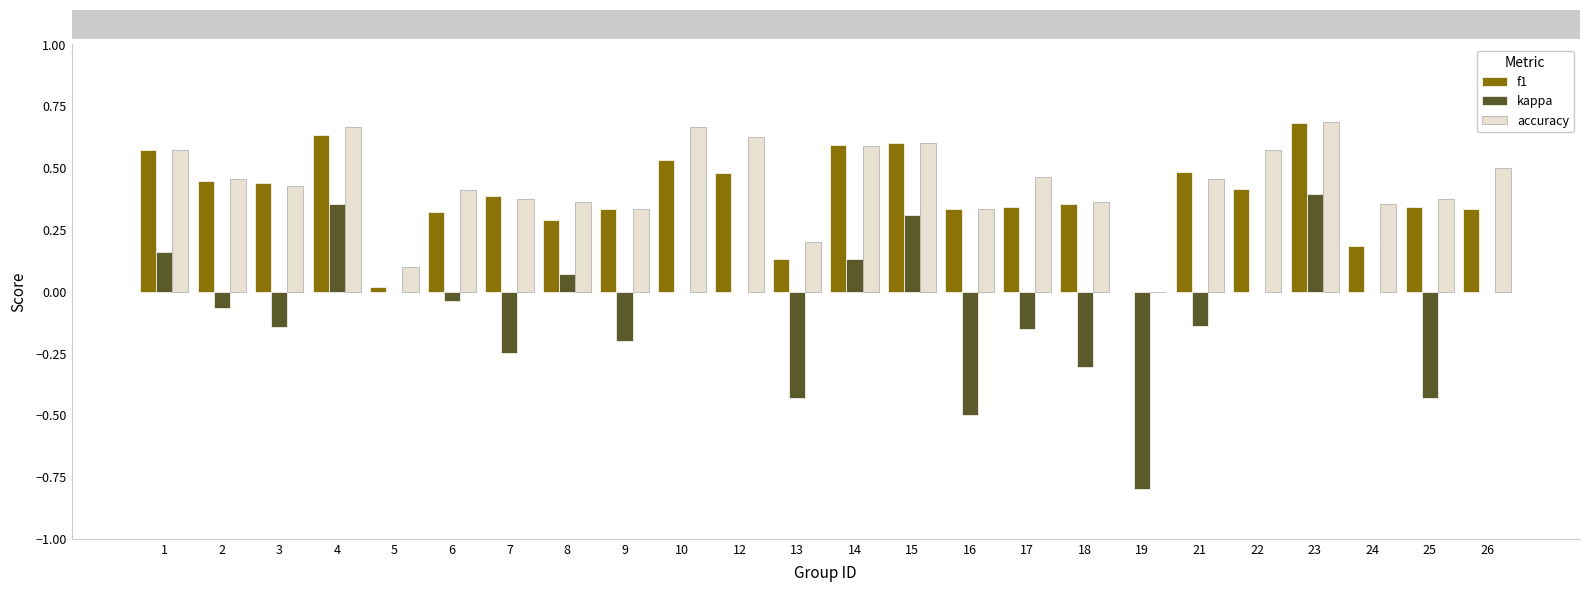

Is the value of f1 at 22 greater than the value of kappa at 14?

Yes